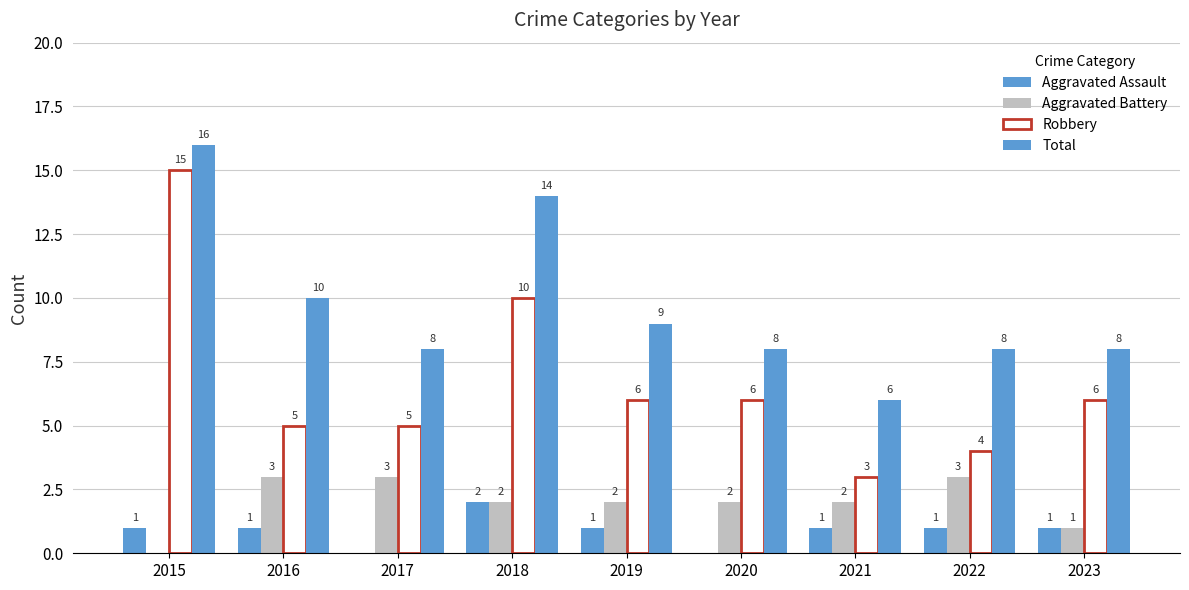

True or false: Total has a value of 8 at 2023.

True